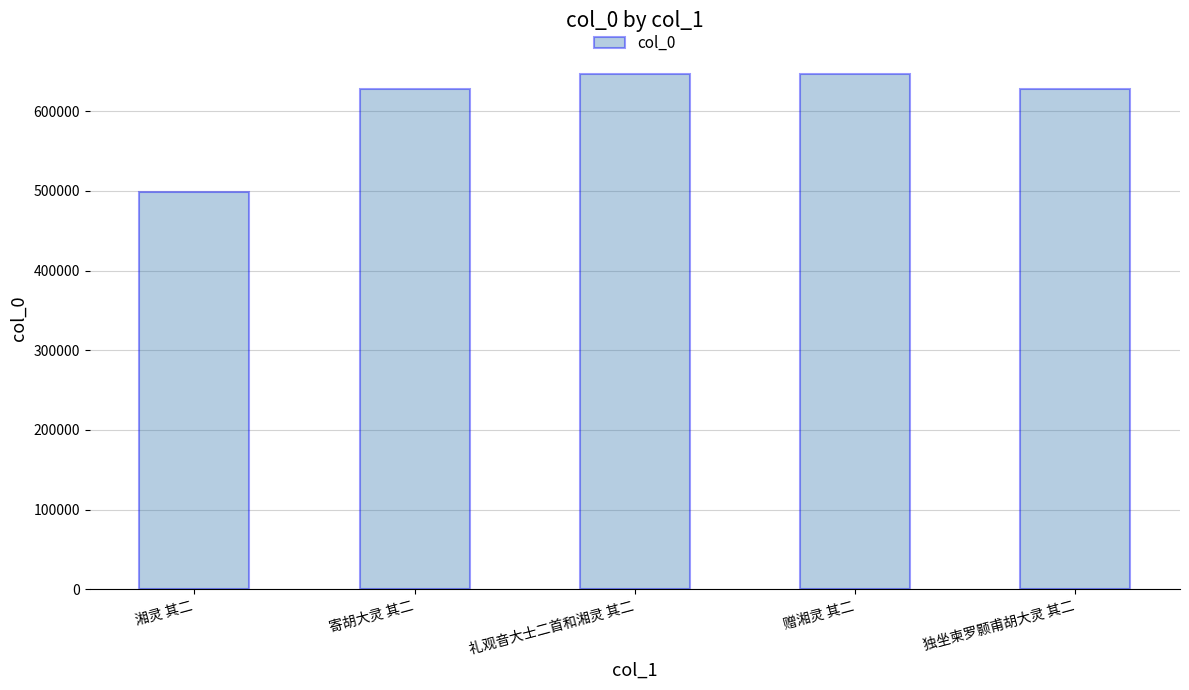

What is the smallest value displayed?

498274